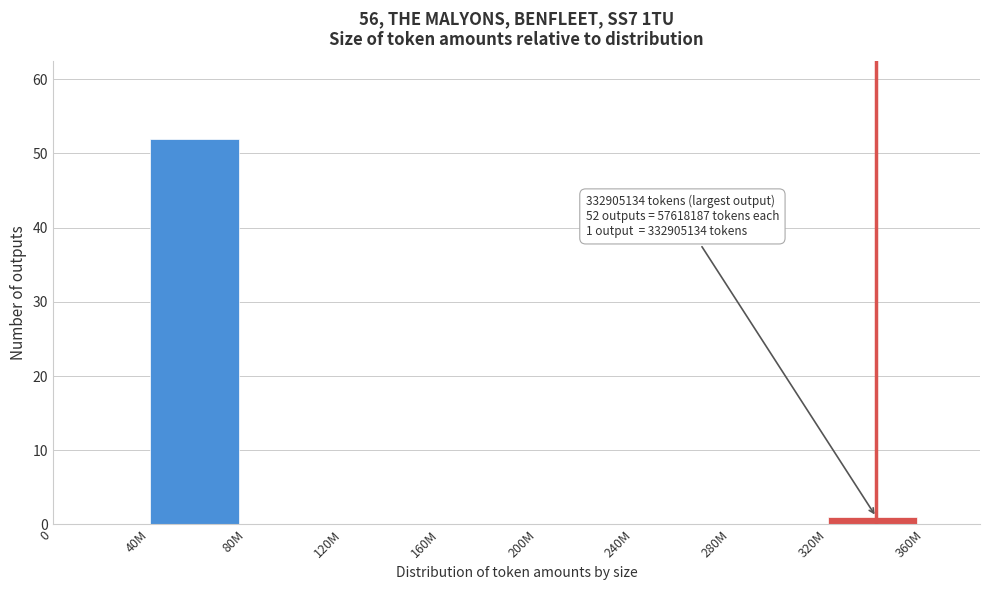

Reading left to right, transcribe all the data shown in this chart.

0=0	40M=52	80M=0	120M=0	160M=0	200M=0	240M=0	280M=0	320M=1	360M=0